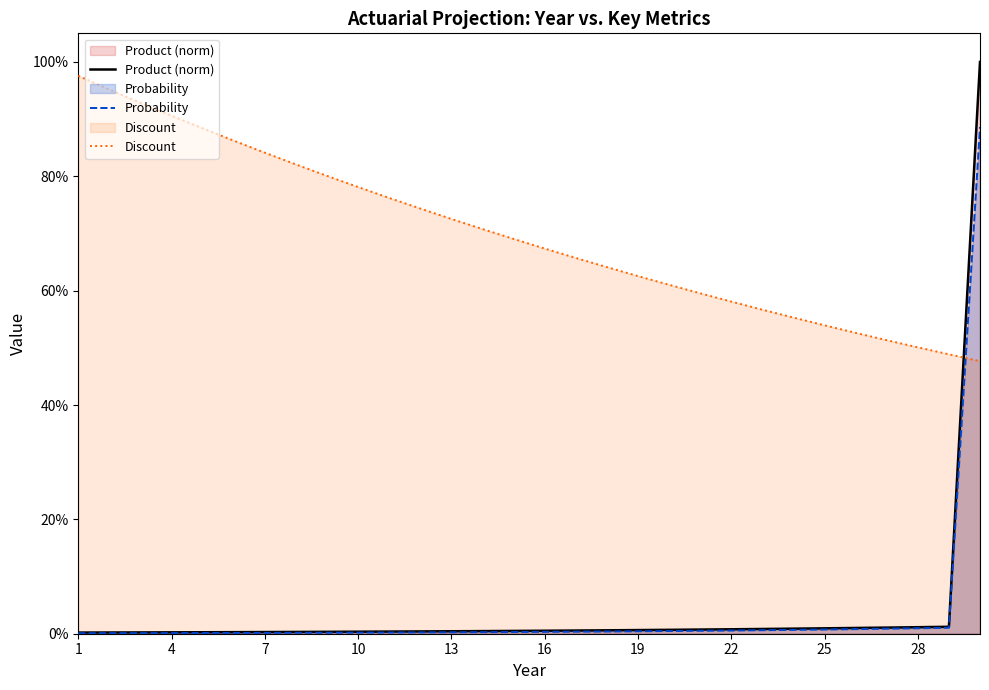

True or false: Discount and Probability intersect in this chart.

True